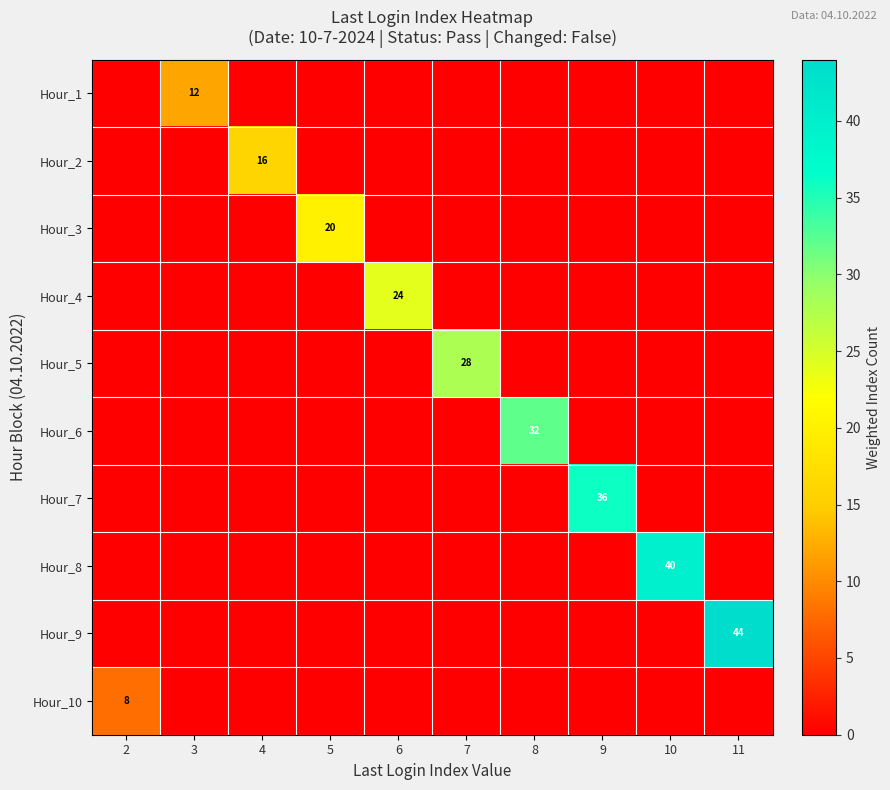

True or false: Hour_8 has a value of 40 at 10.

True